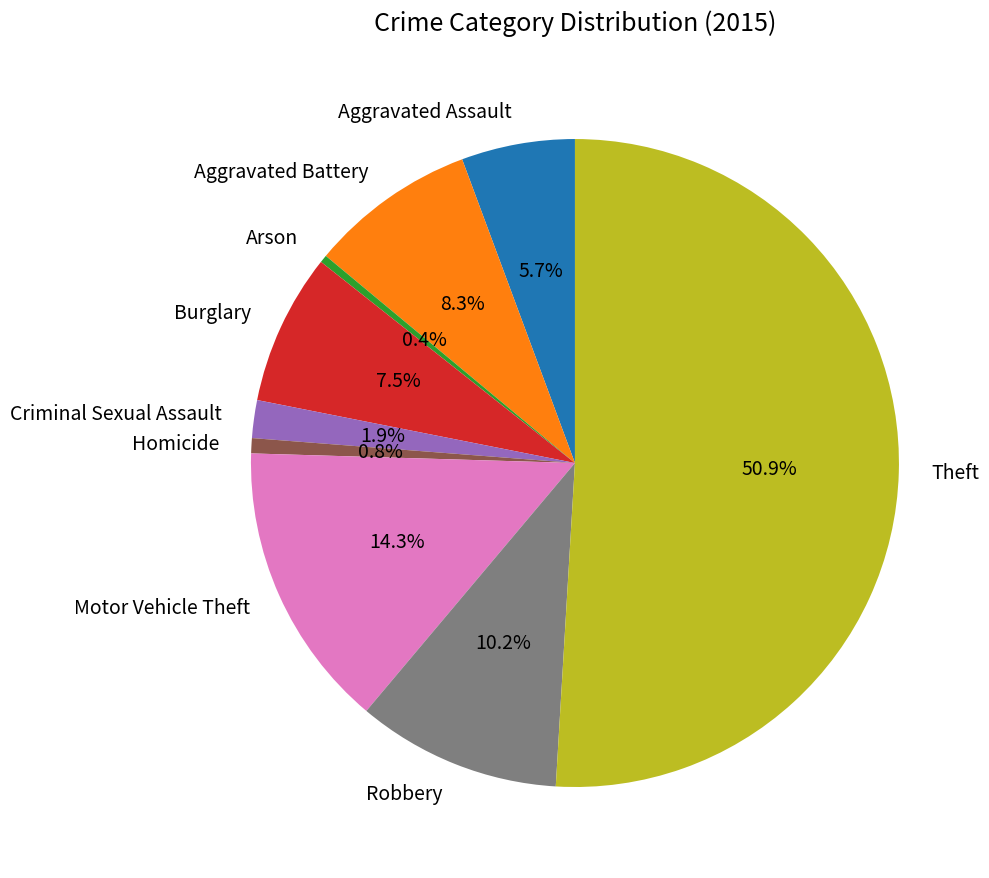

What is the ratio of the value at Theft to the value at Homicide?

67.5